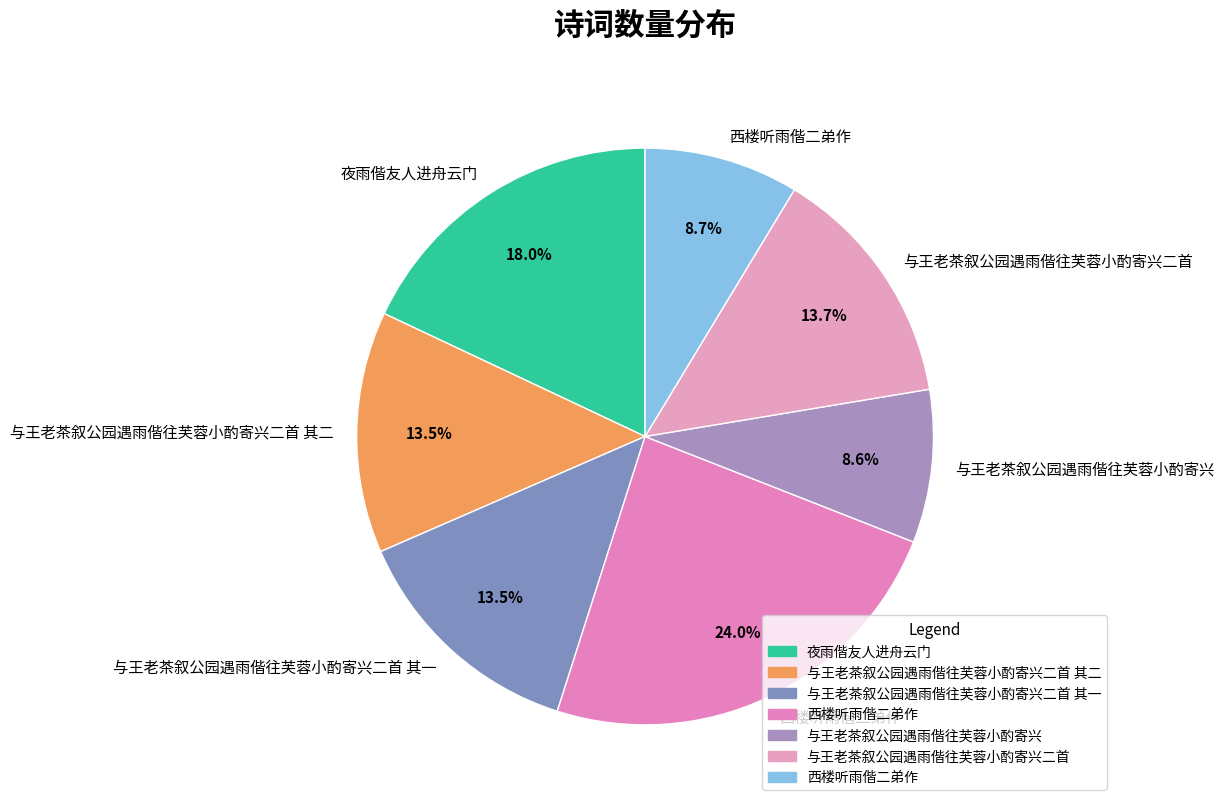

How many segments does this pie chart have?

7